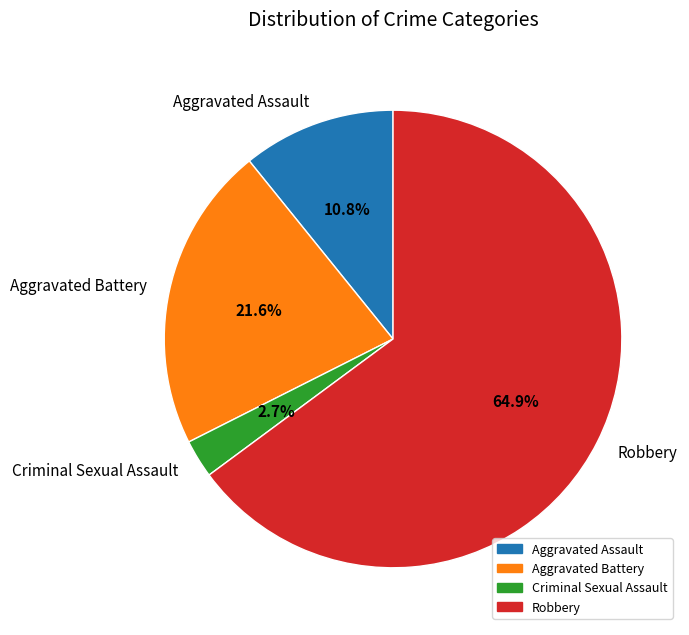

What is the smallest slice in the pie chart?

Criminal Sexual Assault